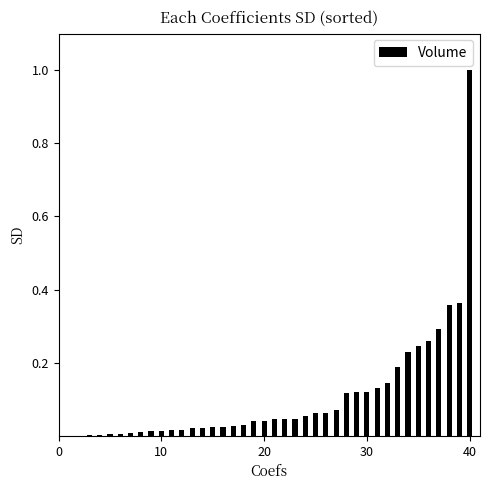

What is the greatest value displayed?

1.0